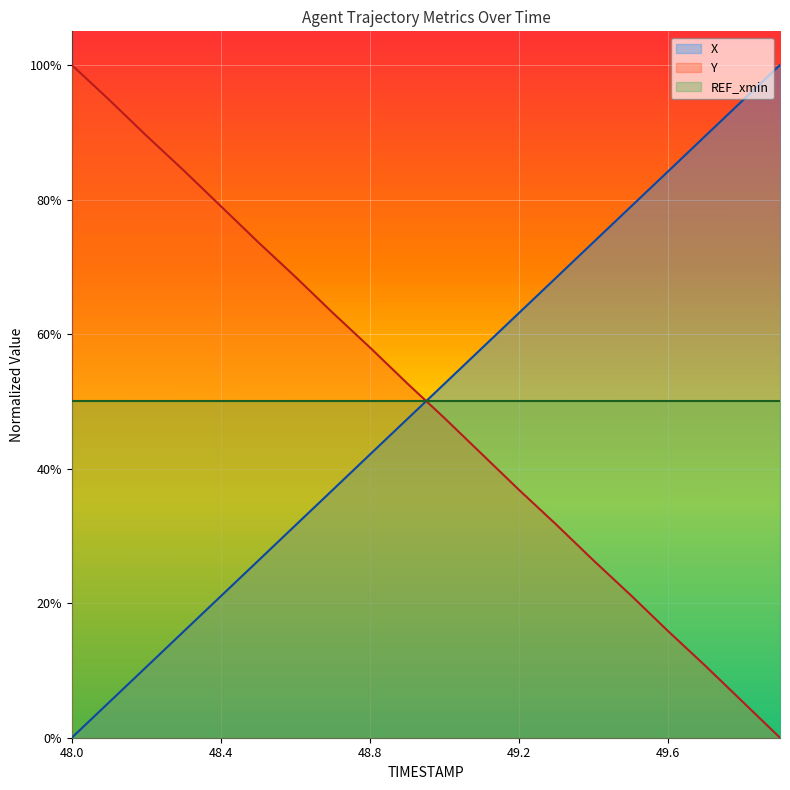

Is the value of Y at 49.0 greater than the value of X at 48.5?

Yes